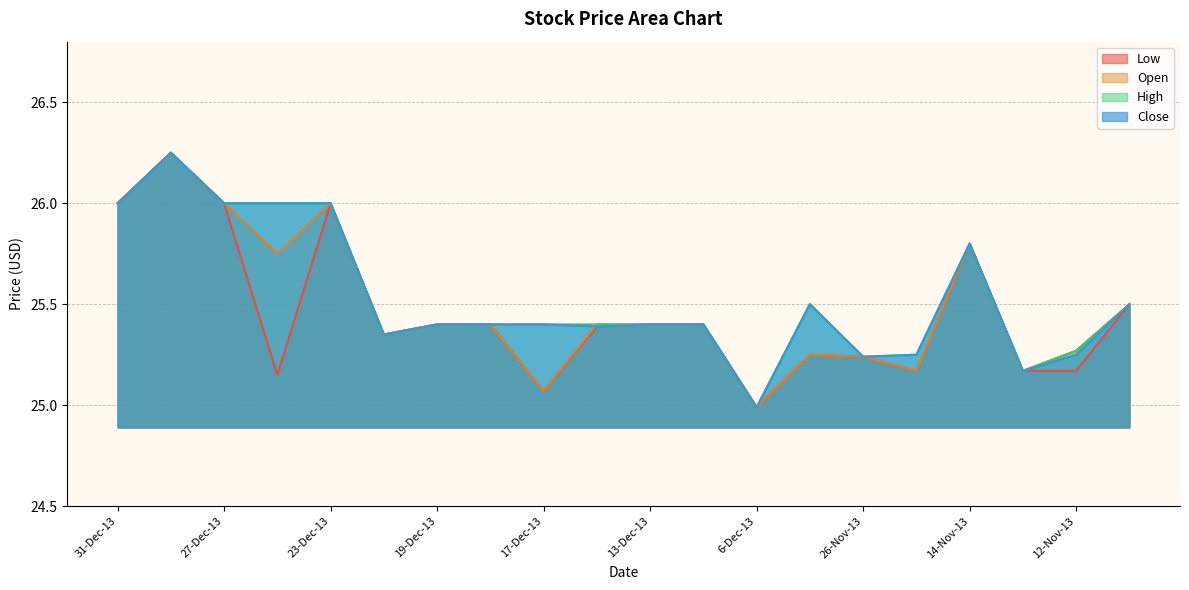

True or false: High and Open intersect in this chart.

False